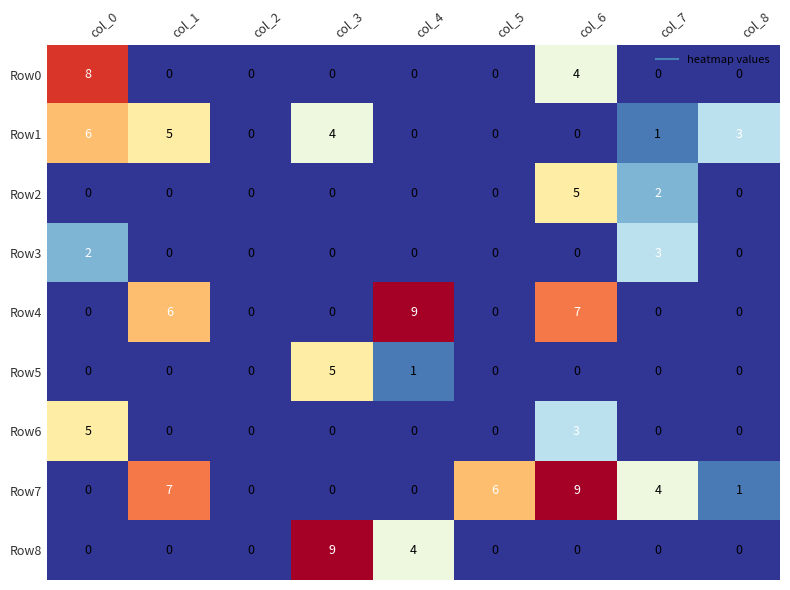

How many categories are shown in the chart?

9